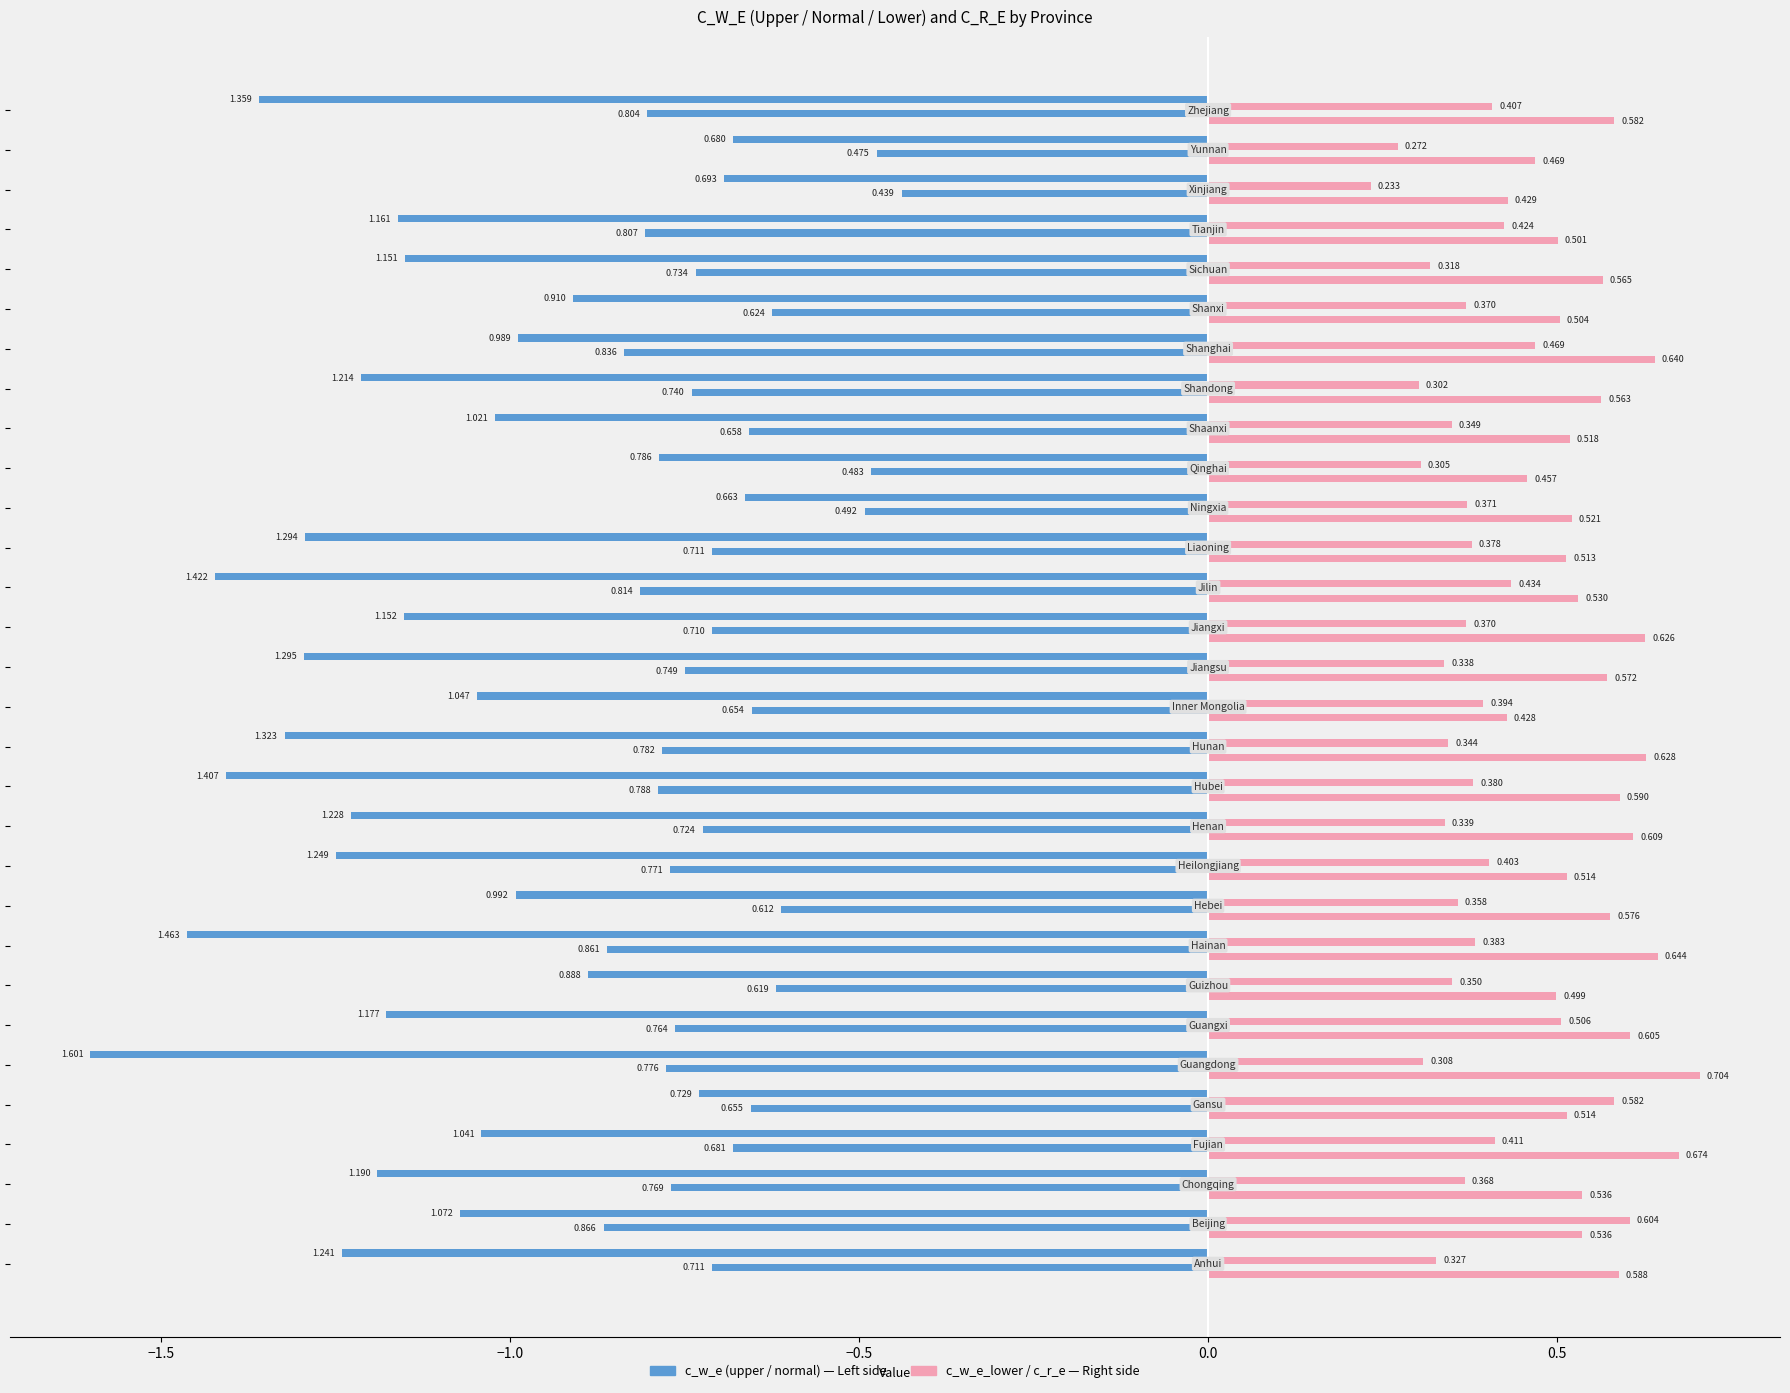

How many data points does each series have?

30